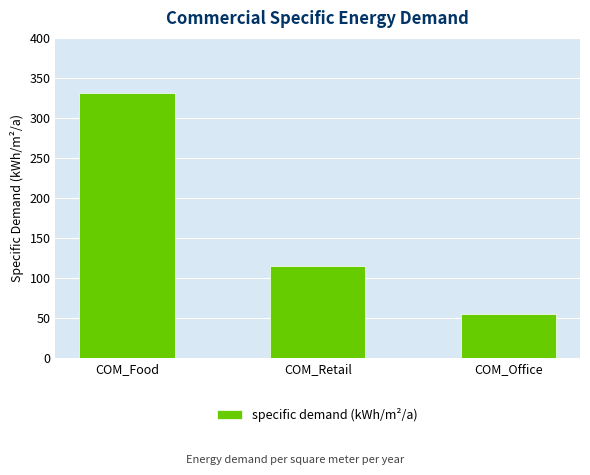

What is the maximum value shown in the chart?

331